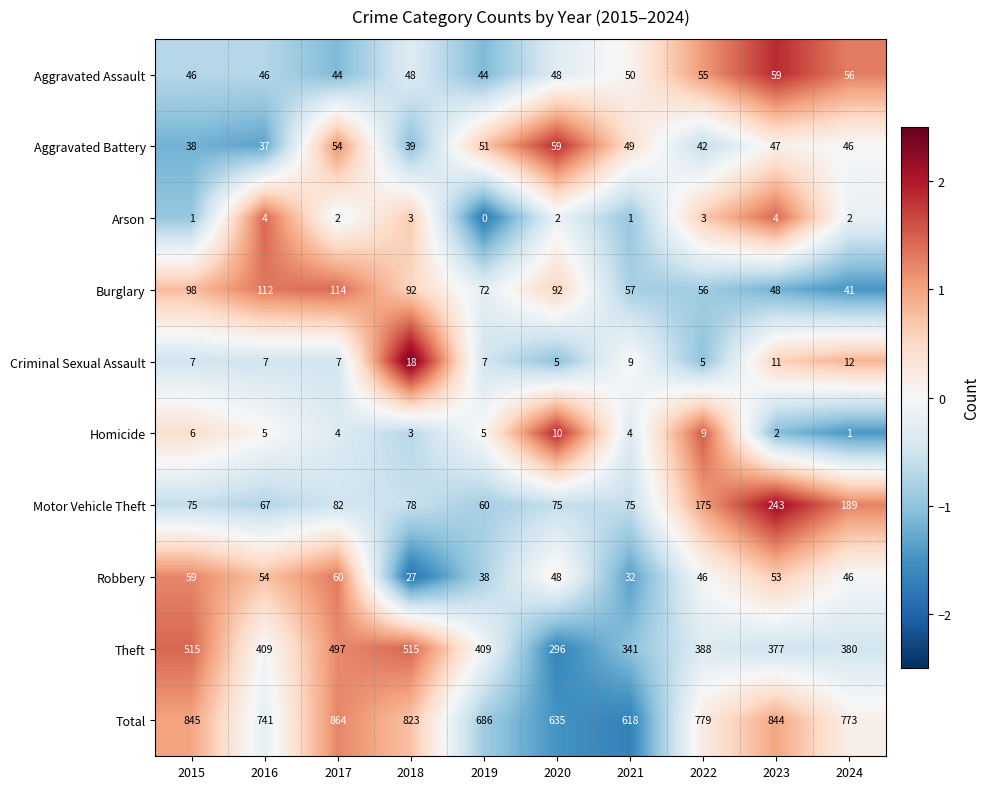

Is it true that Total equals 823 at 2018?

True